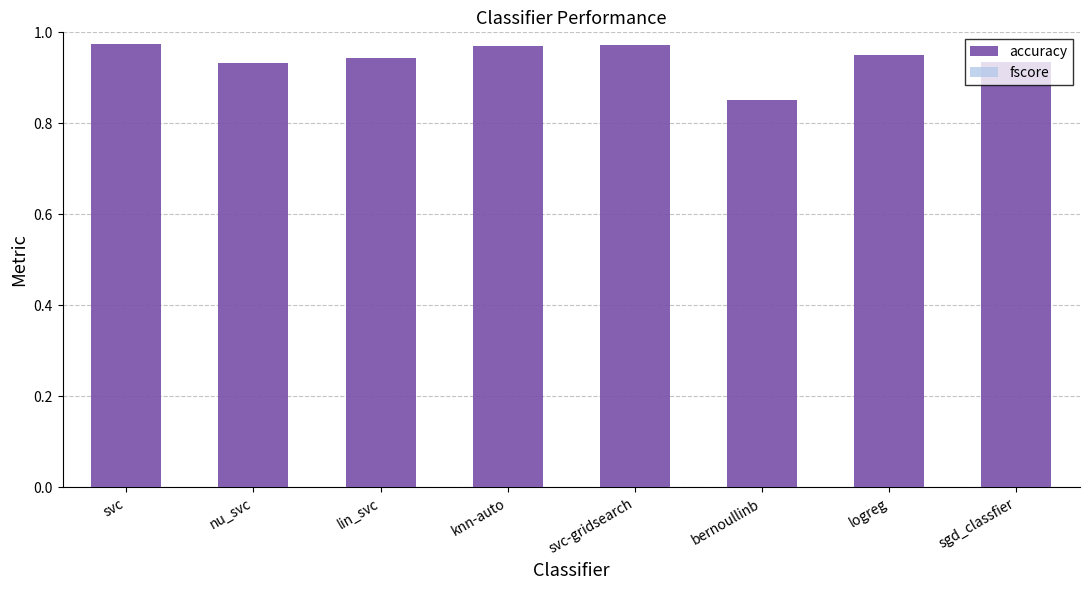

At which label does fscore reach its peak?

bernoullinb